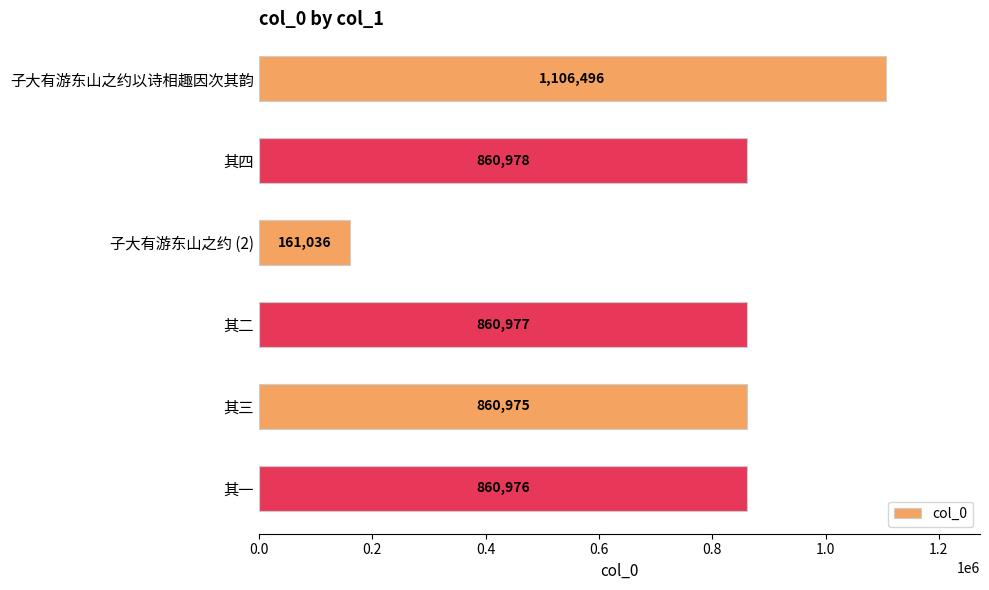

What is the change in value from 子大有游东山之约 (2) to 其三?

+699939